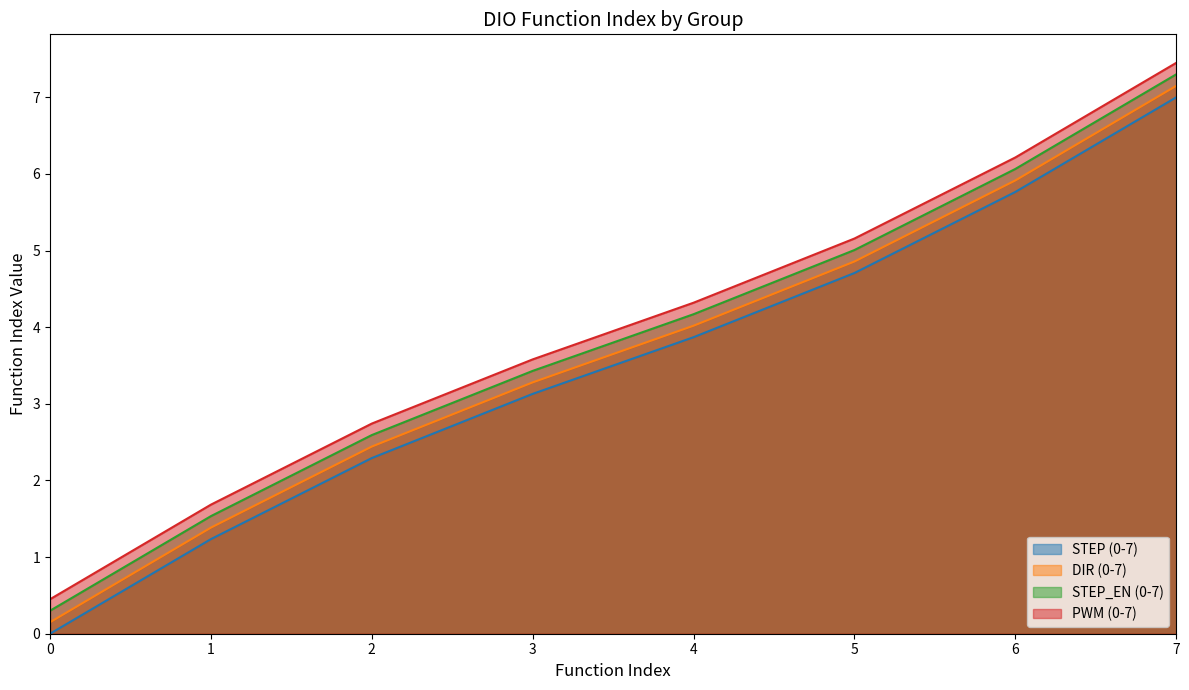

True or false: STEP (0-7) has a value of 4.7 at 5.

True